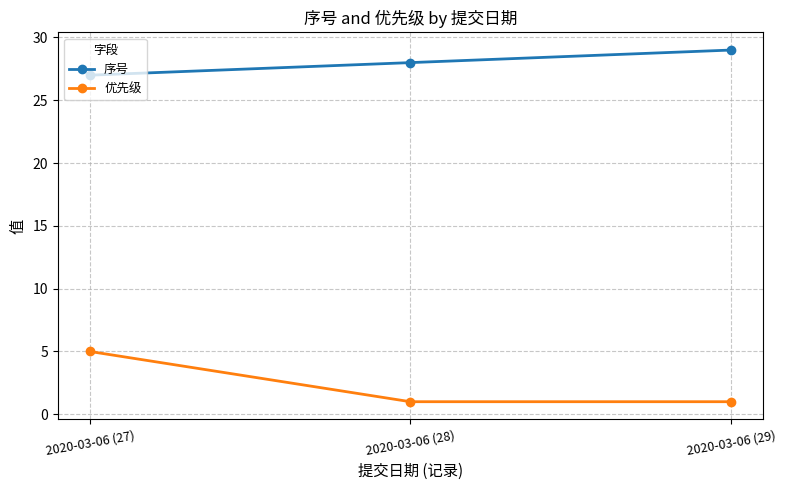

Reading right to left, list all the values displayed in this chart.

序号: 29	28	27
优先级: 1	1	5